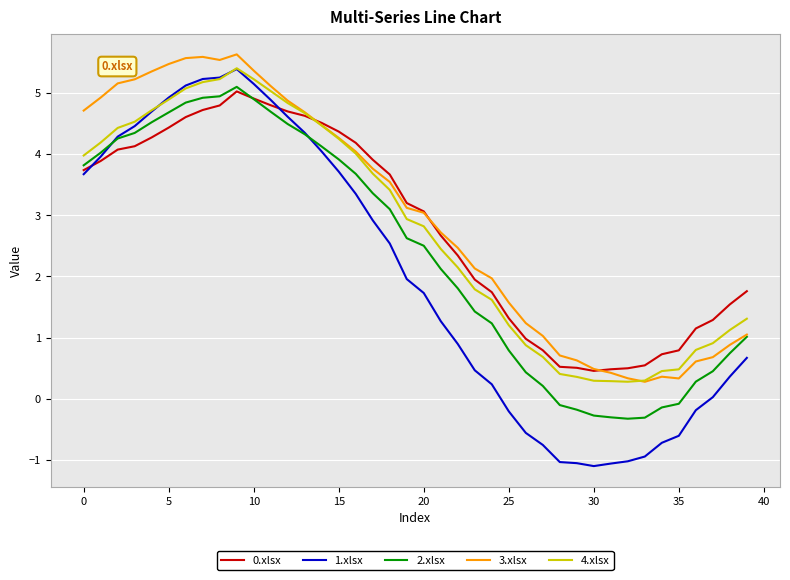

How many lines are shown in the chart?

5